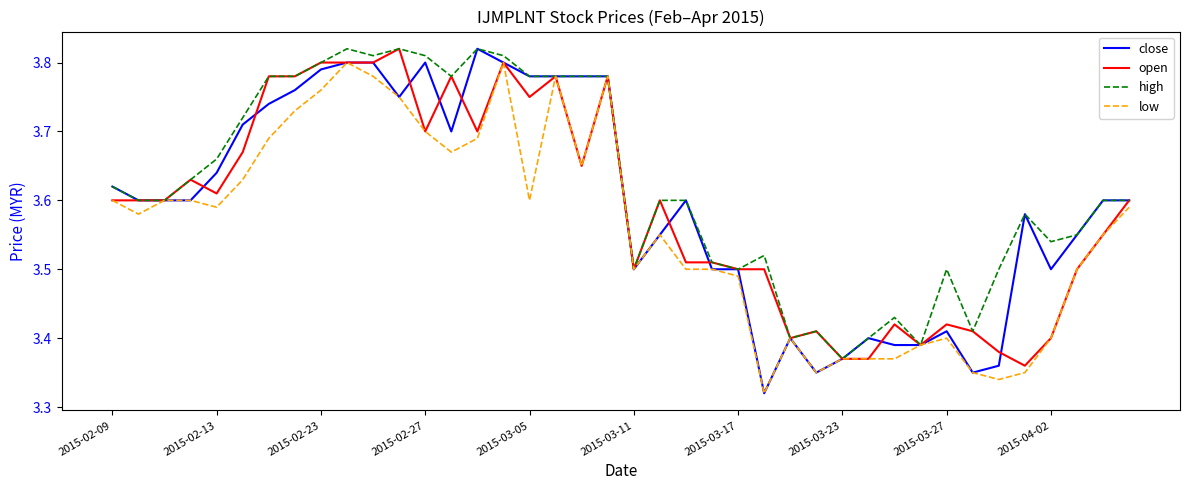

Which category has the lowest value in the high series?

2015-03-23